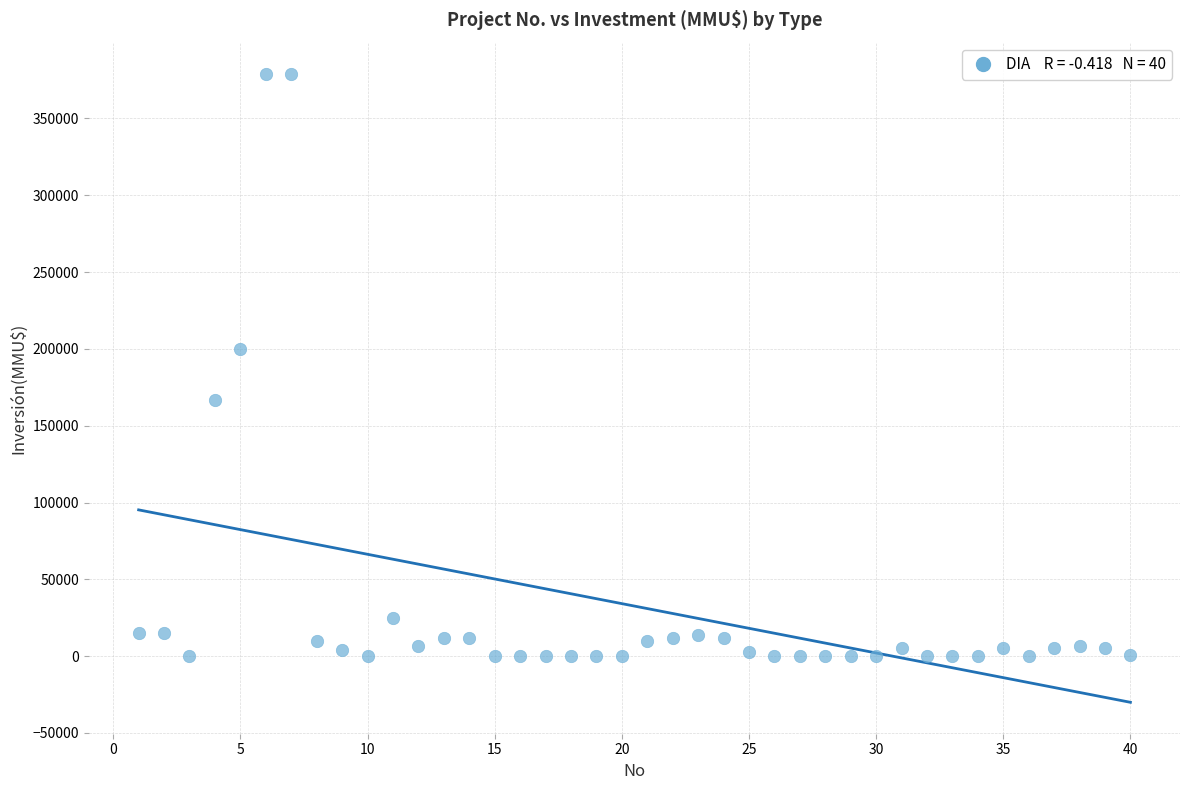

What Y value in the scatter plot is closest to 189436?

200000